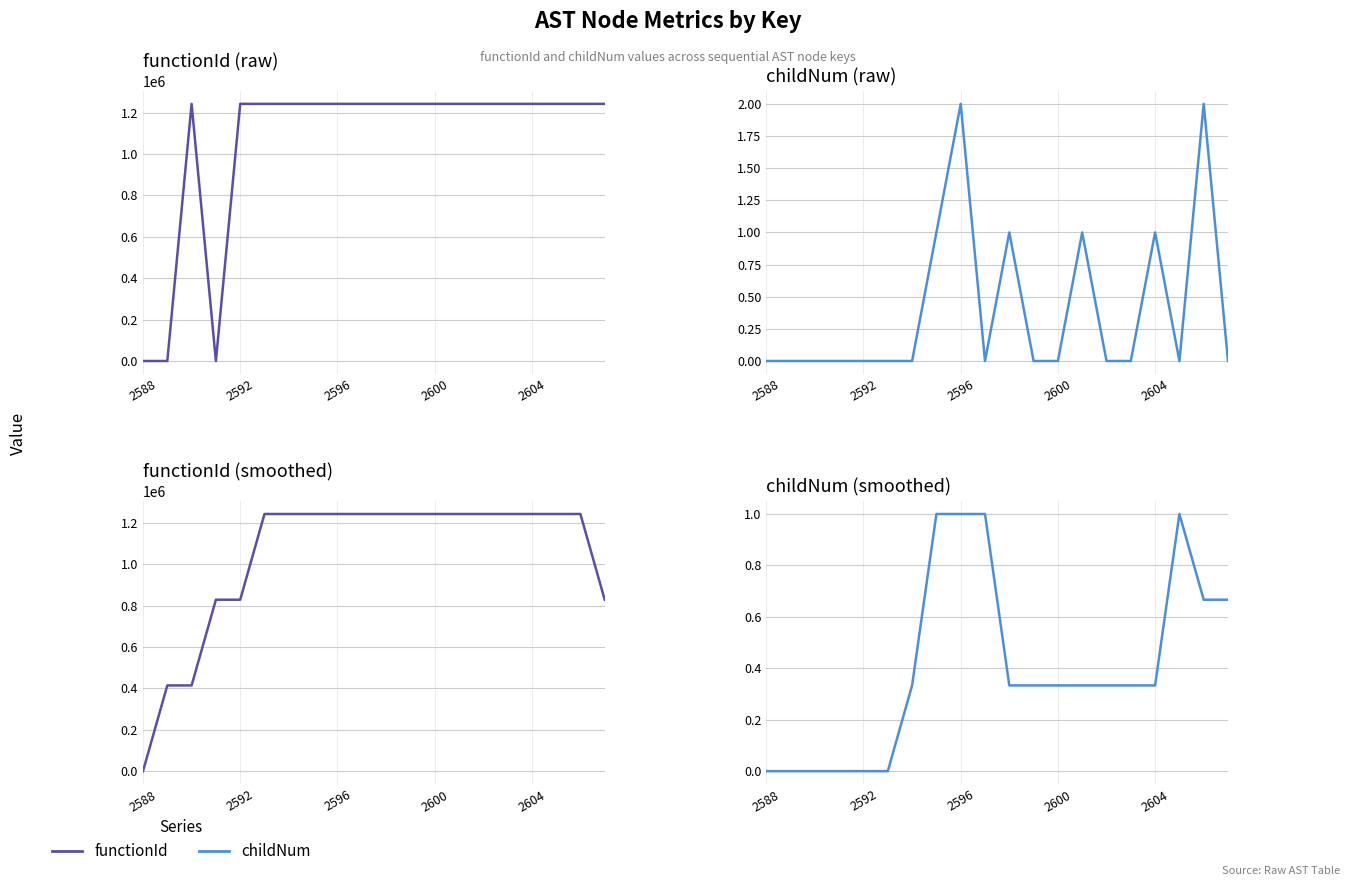

How many values in childNum are above zero?

14